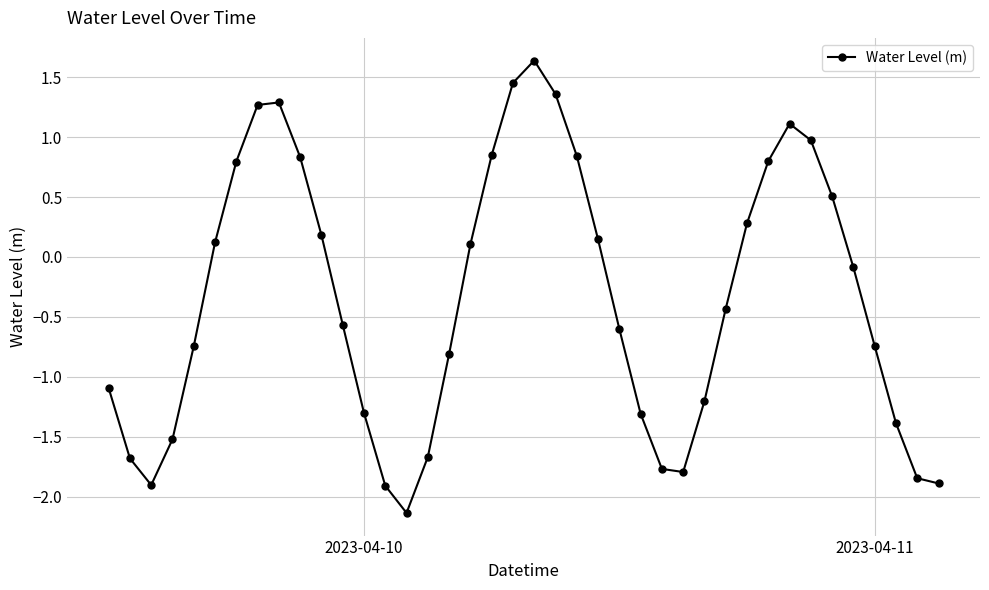

What is the smallest value displayed?

-2.1